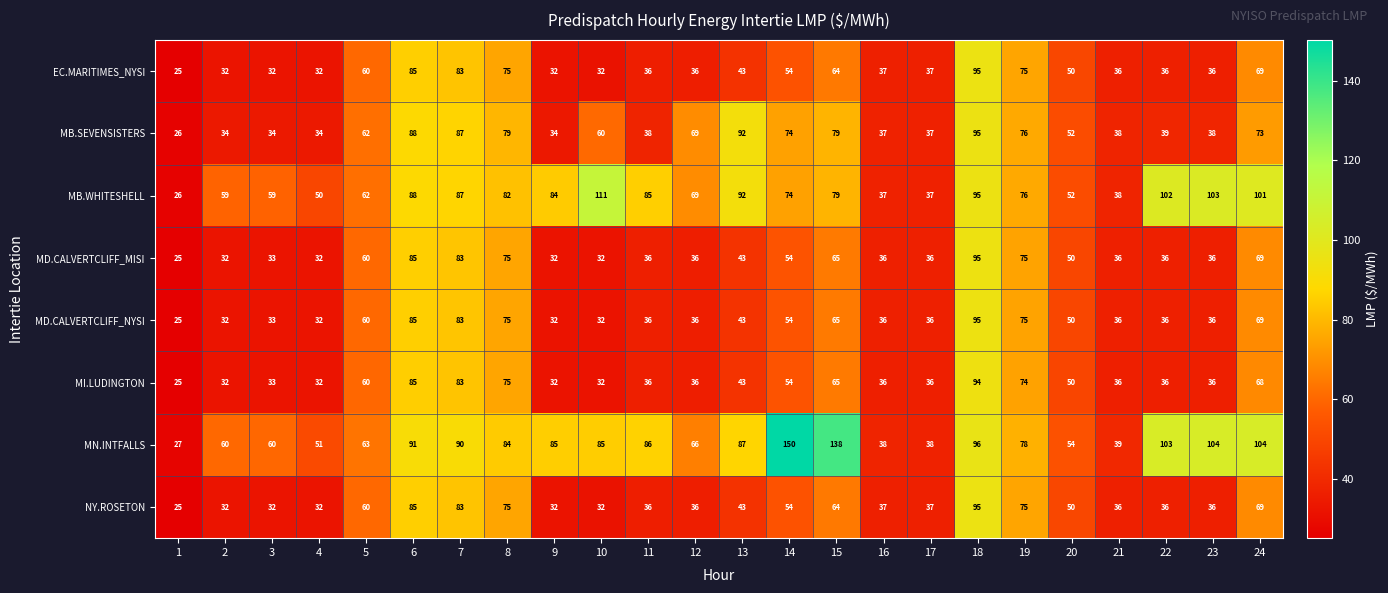

What is the difference between the maximum and minimum values in the MD.CALVERTCLIFF_MISI series?

70